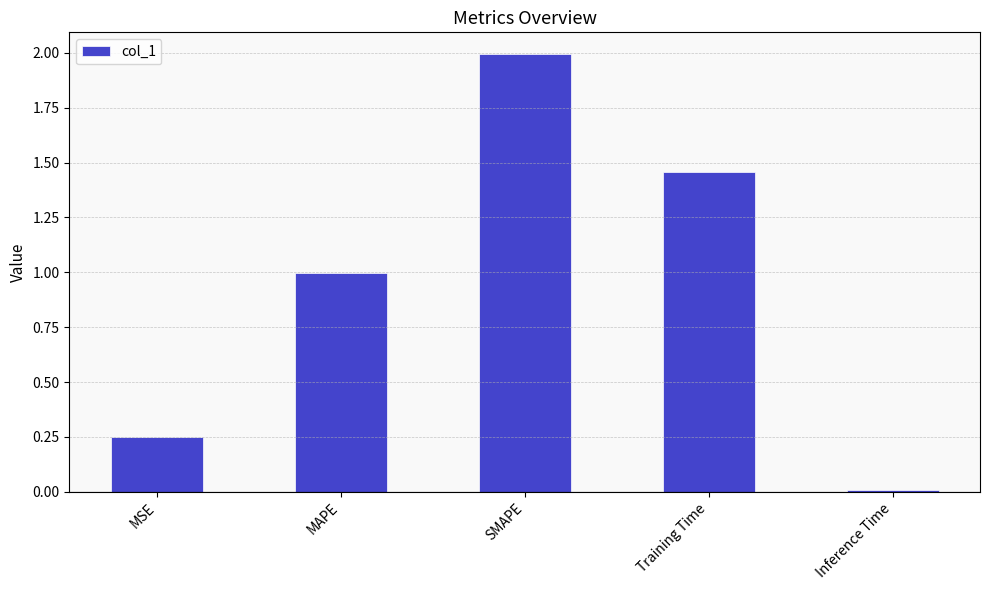

List the labels in order of value, smallest first.

Inference Time, MSE, MAPE, Training Time, SMAPE